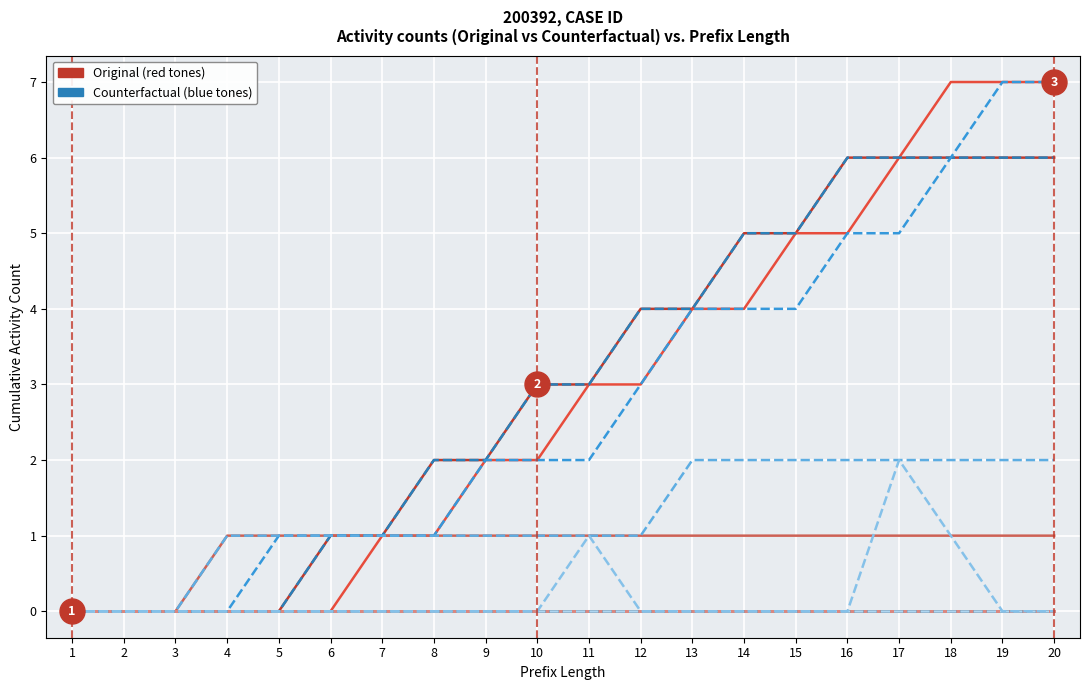

Does the chart have visible grid lines?

Yes